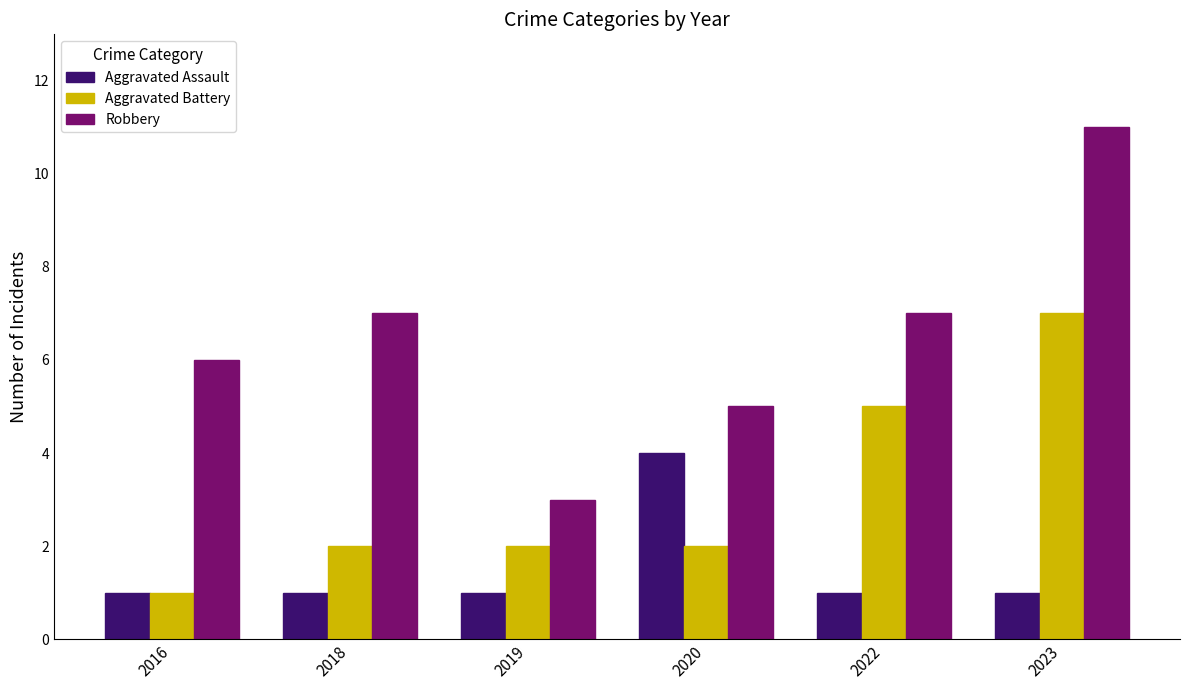

Is it true that Robbery equals 10 at 2022?

False